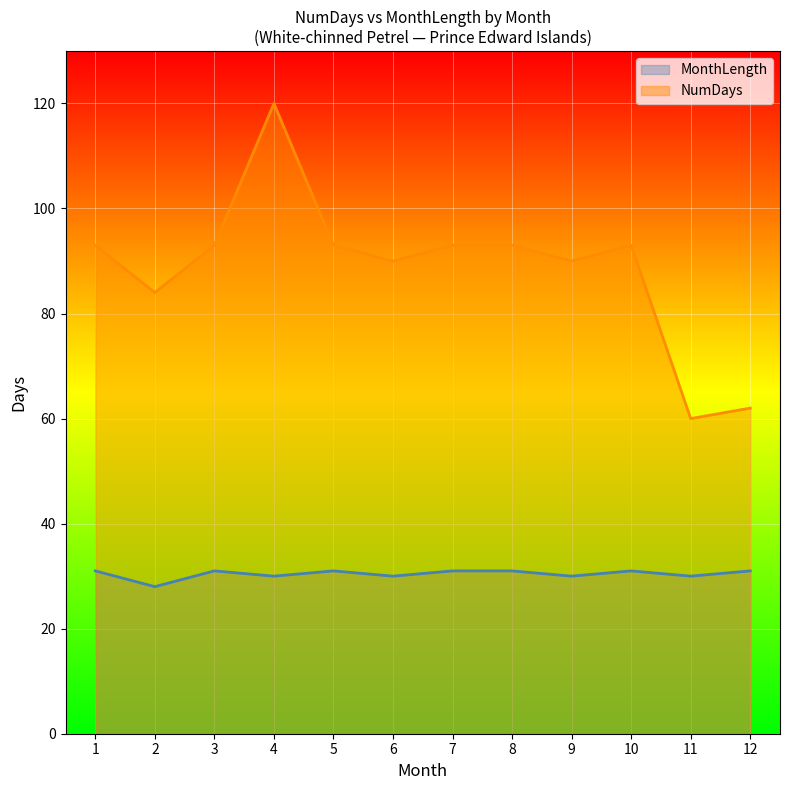

What is the sum of the values at 7 and 10?

62